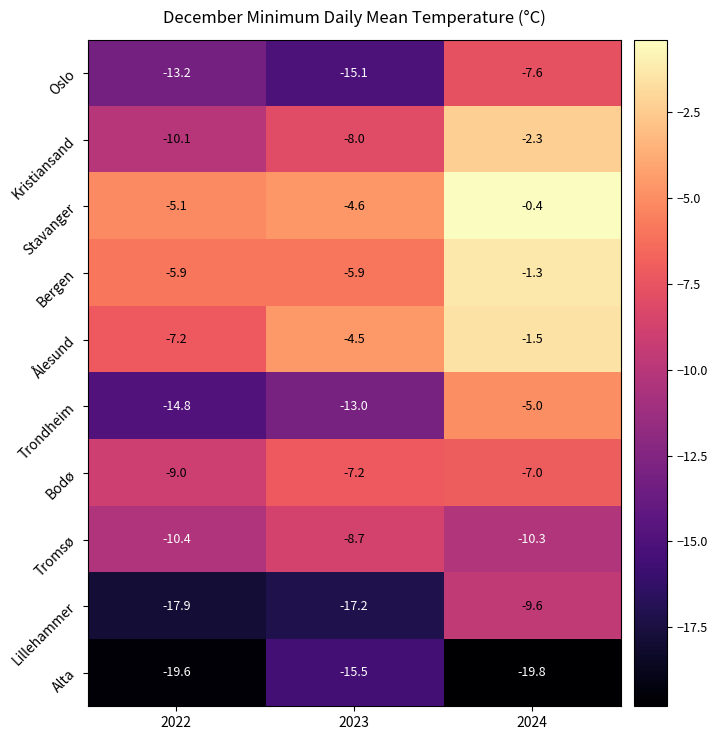

Where does the Lillehammer series first go above -17?

2024